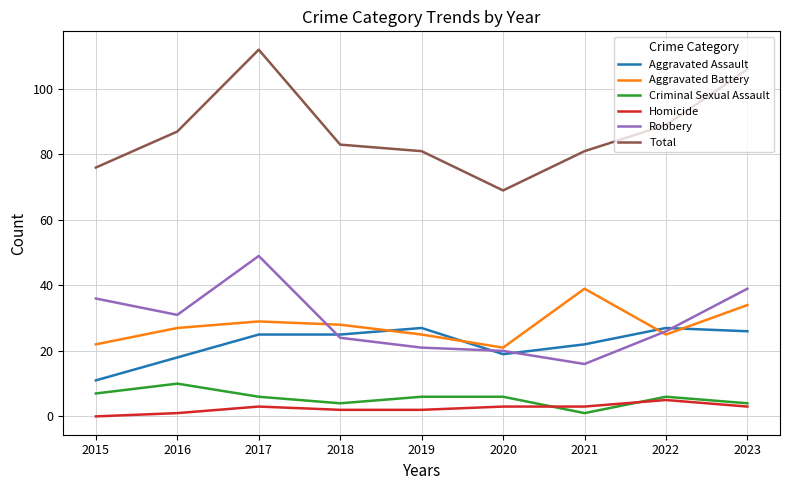

Rank the series at 2023 from highest to lowest value.

Total, Robbery, Aggravated Battery, Aggravated Assault, Criminal Sexual Assault, Homicide